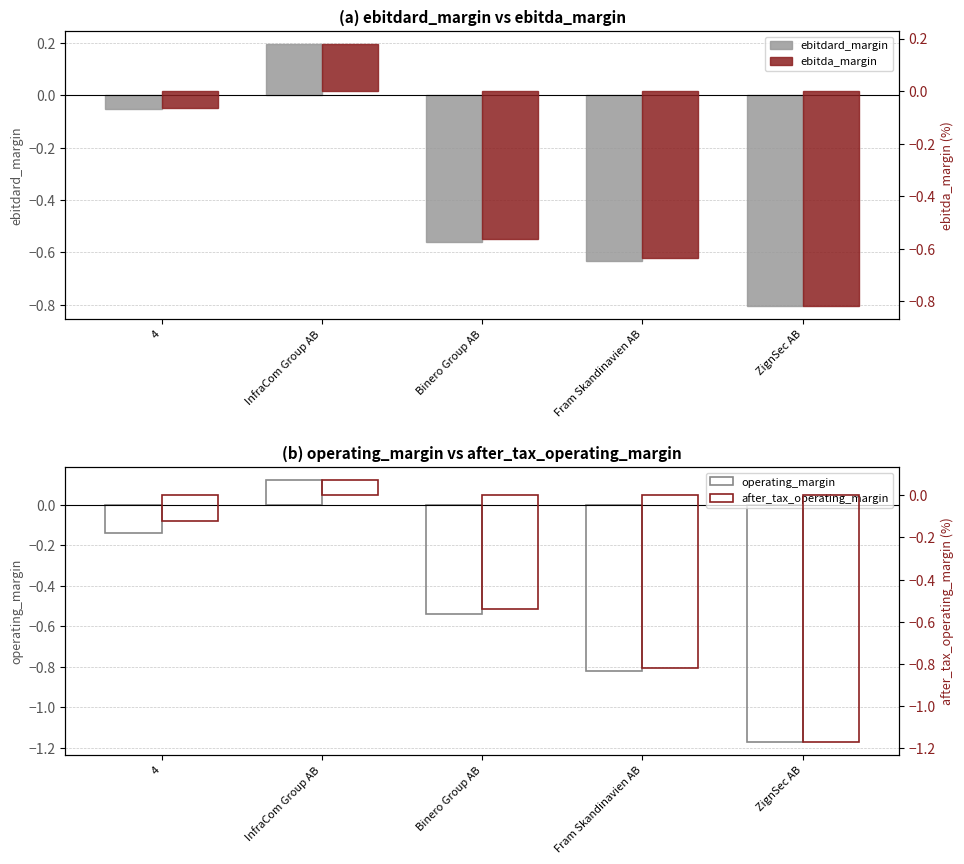

The after_tax_operating_margin series shows 0.0 at InfraCom Group AB. True or false?

False